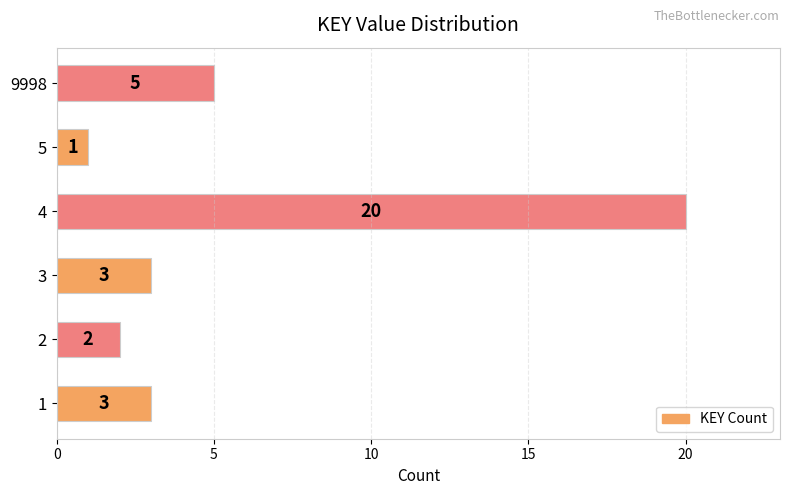

Reading bottom to top, list all the values displayed in this chart.

1=3	2=2	3=3	4=20	5=1	9998=5